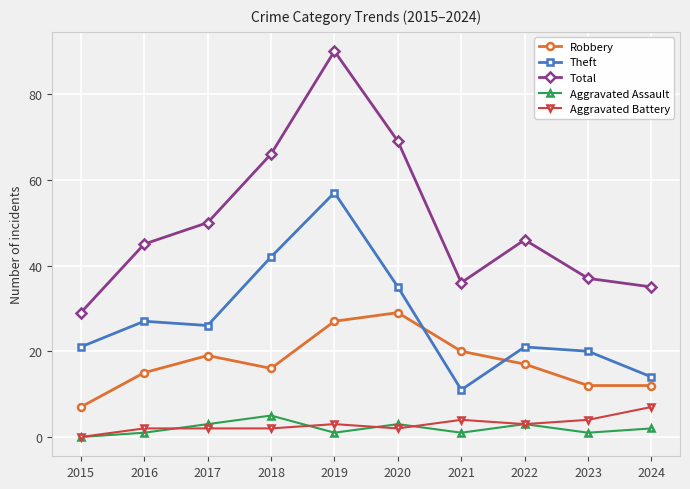

What is the value of the Robbery point at the 6th from the left?

29